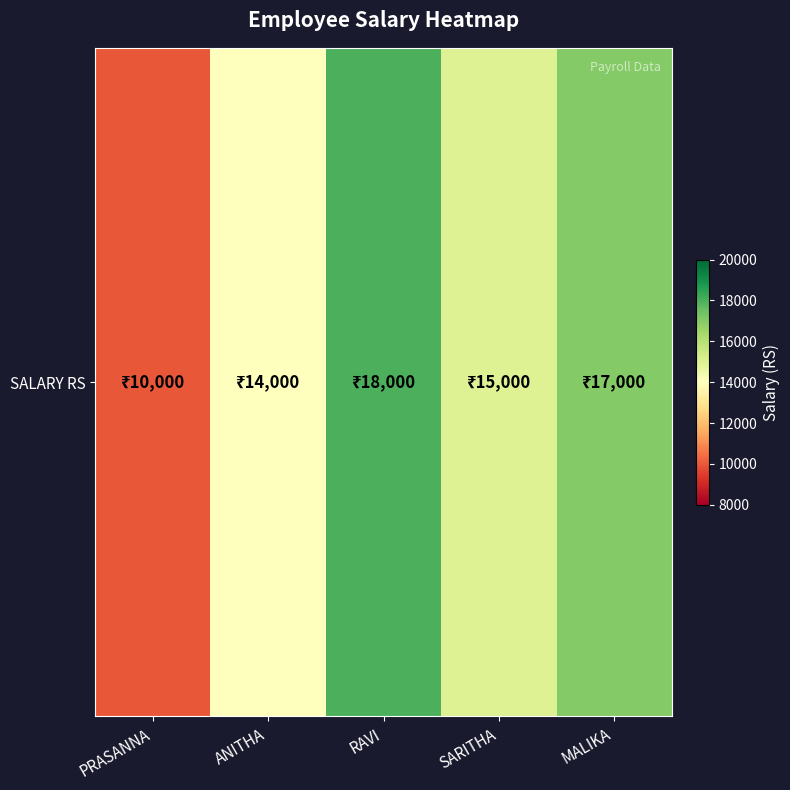

True or false: the data shows 10000 at PRASANNA.

True